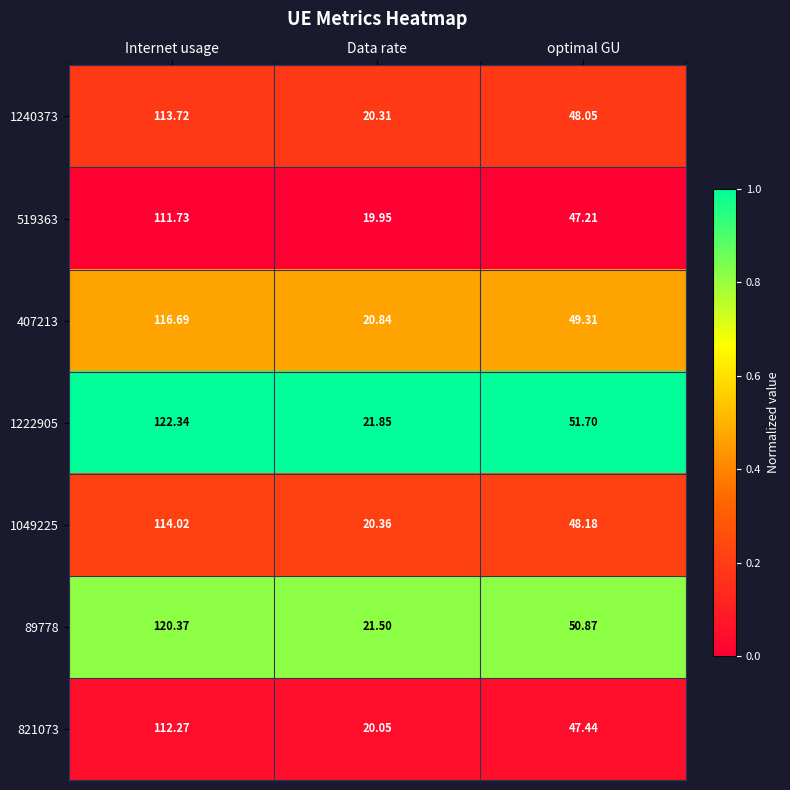

Which series changed the most between Data rate and optimal GU?

1222905